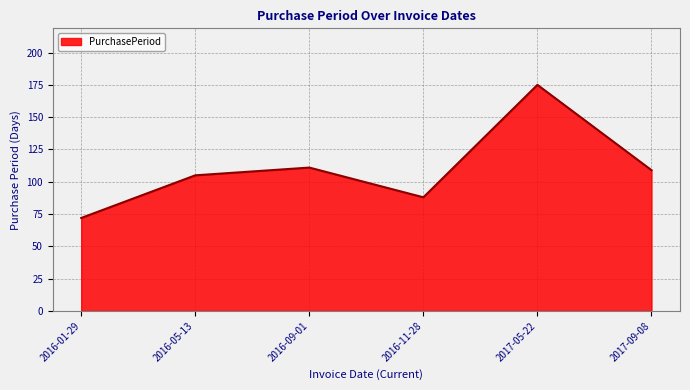

Reading right to left, transcribe all the data shown in this chart.

2017-09-08=109	2017-05-22=175	2016-11-28=88	2016-09-01=111	2016-05-13=105	2016-01-29=72